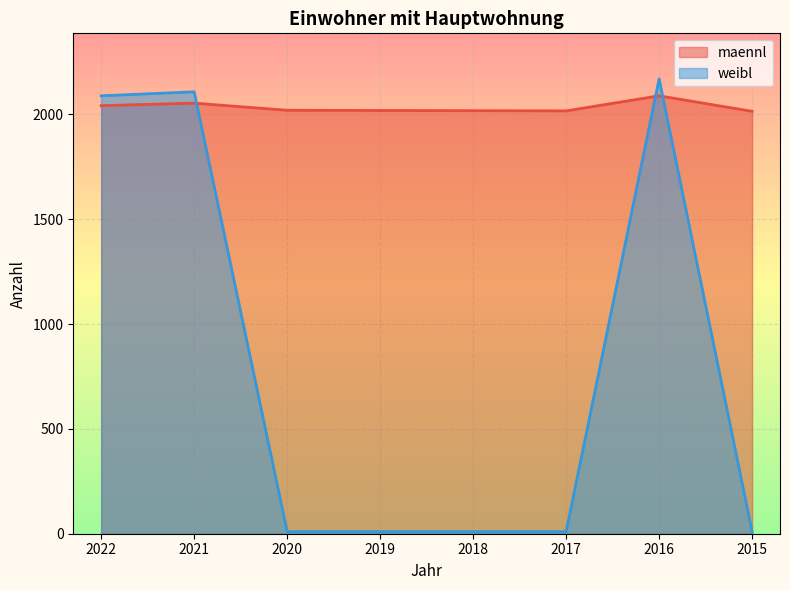

How many interior local valleys does the maennl series have?

1